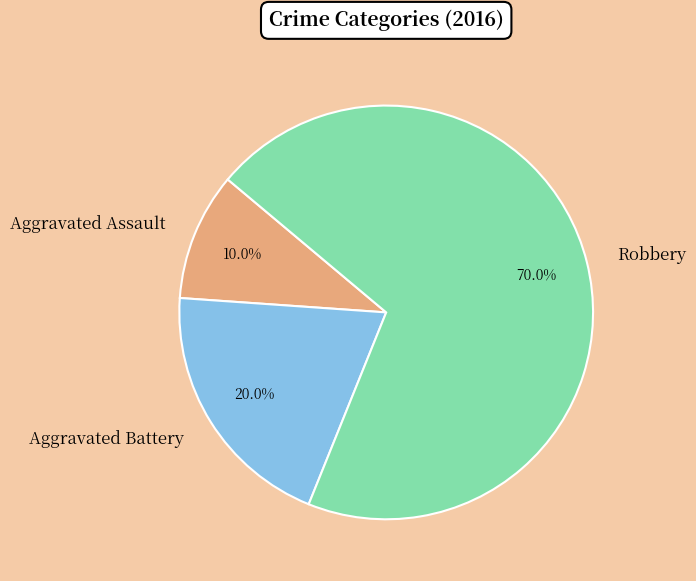

Approximately how many times larger is the value at Aggravated Battery compared to Aggravated Assault?

2.0